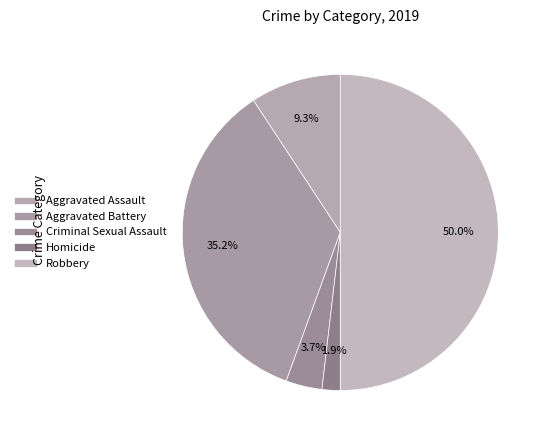

How many segments does this pie chart have?

5